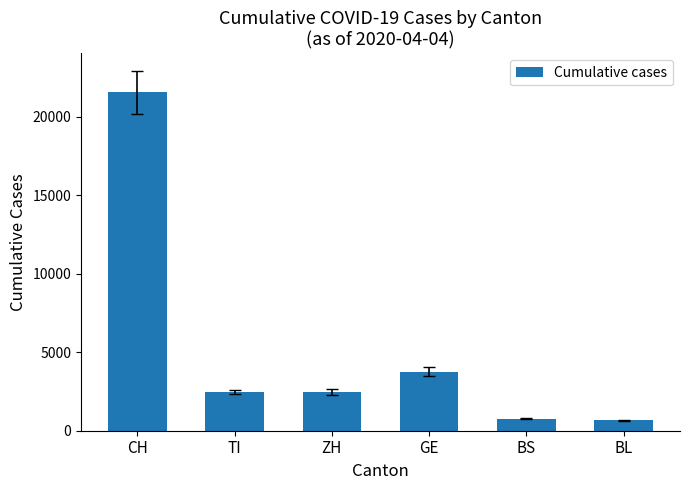

What is the difference between the values at GE and CH?

17781